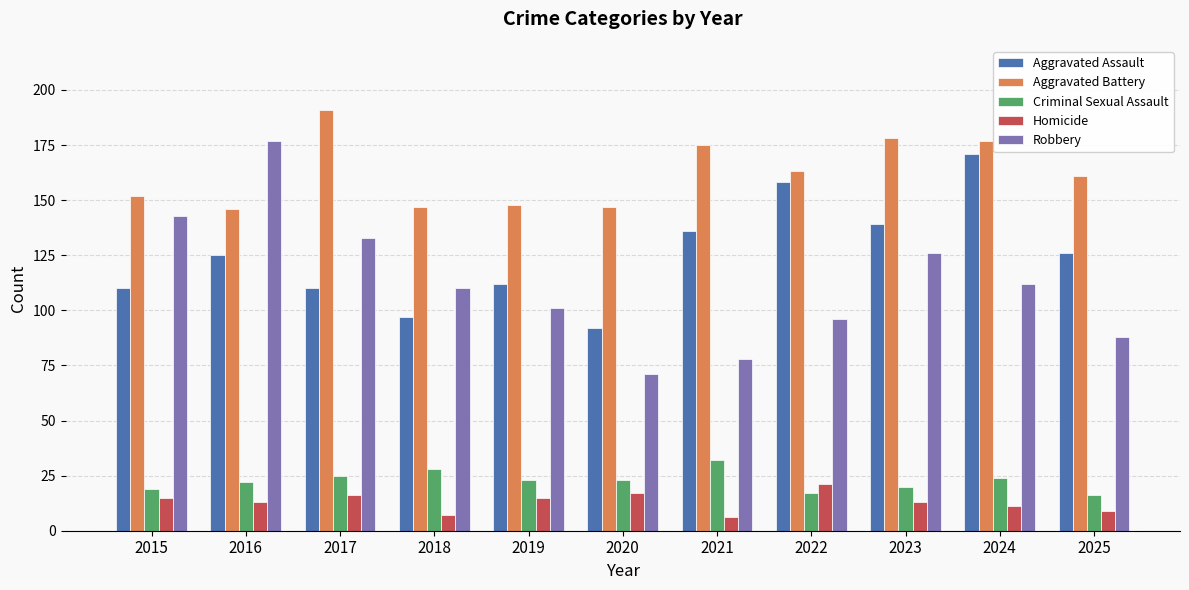

What is the total value across all series at 2020?

350